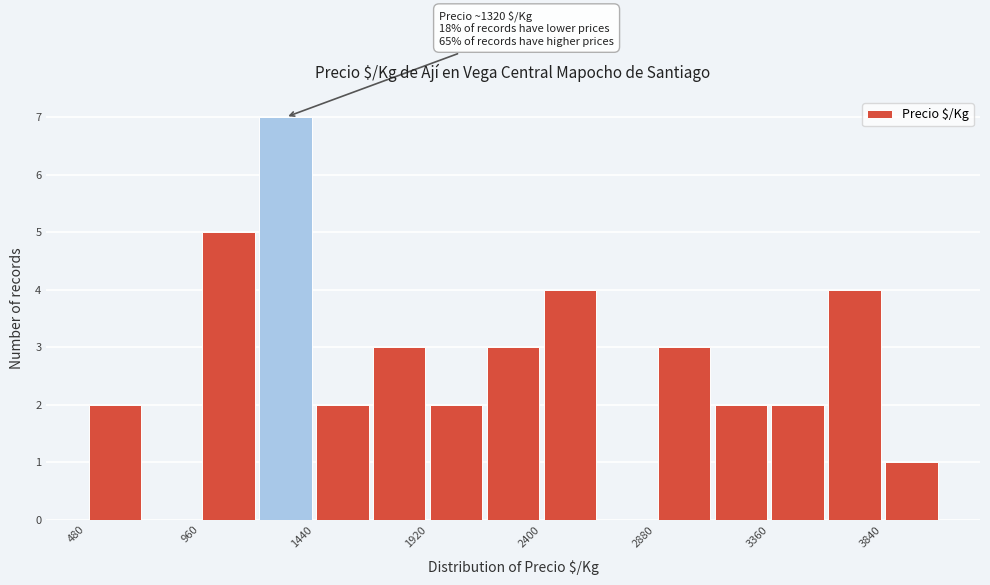

Over which range of the x-axis is the bar tallest?

1200 to 1440